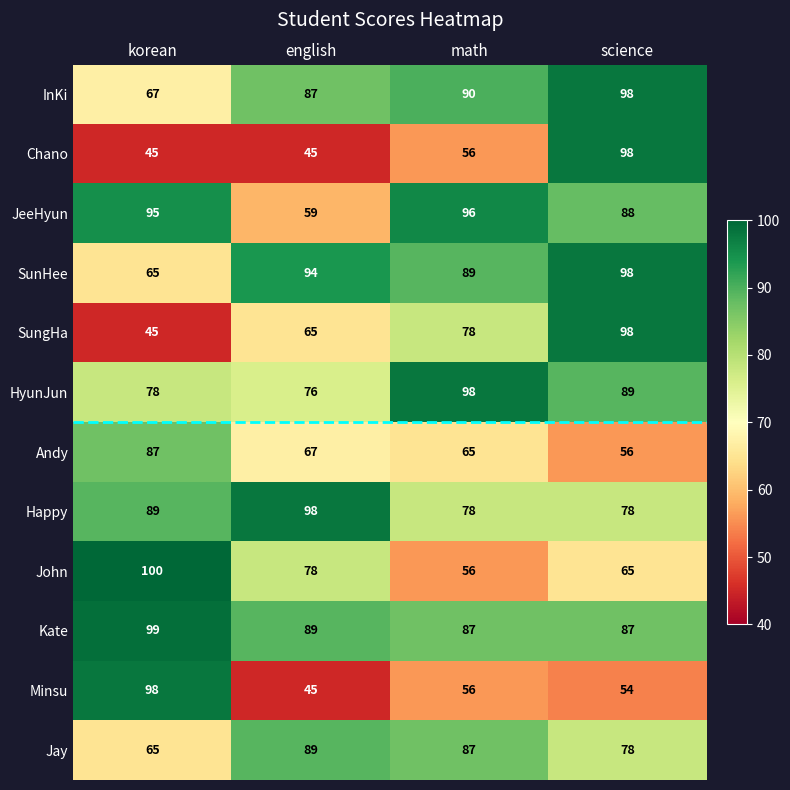

Read the Minsu value at math, to the nearest 10.

60